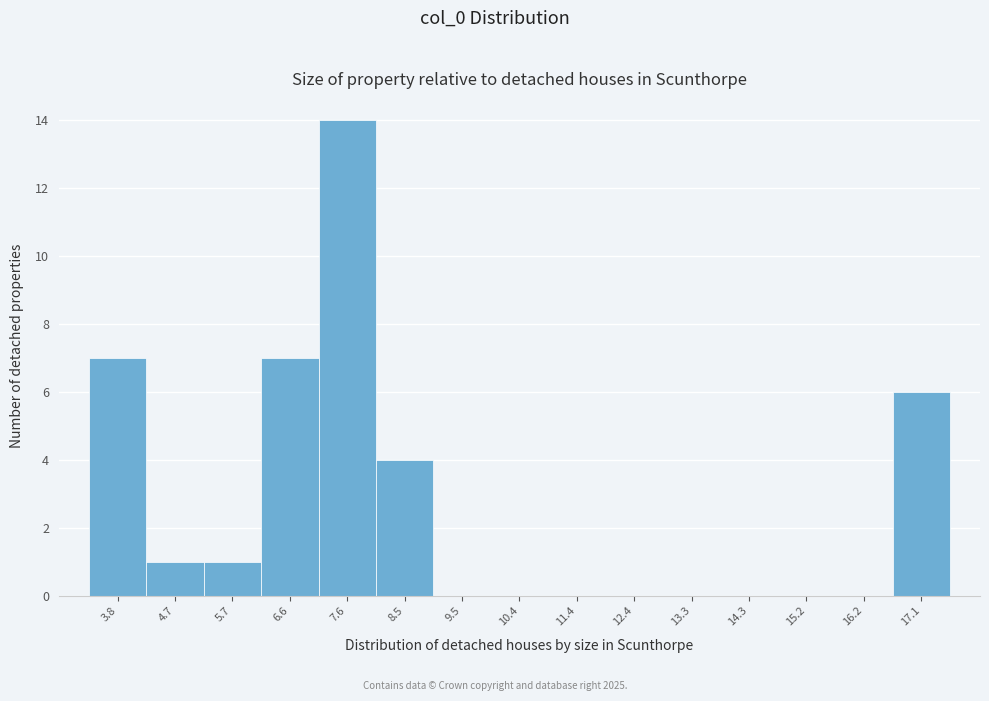

What is the height of the bar covering 16.7 to 17.6 on the x-axis? Neither the bar edges nor the heights are printed on the chart, so give them approximately, as read against the axes.

6